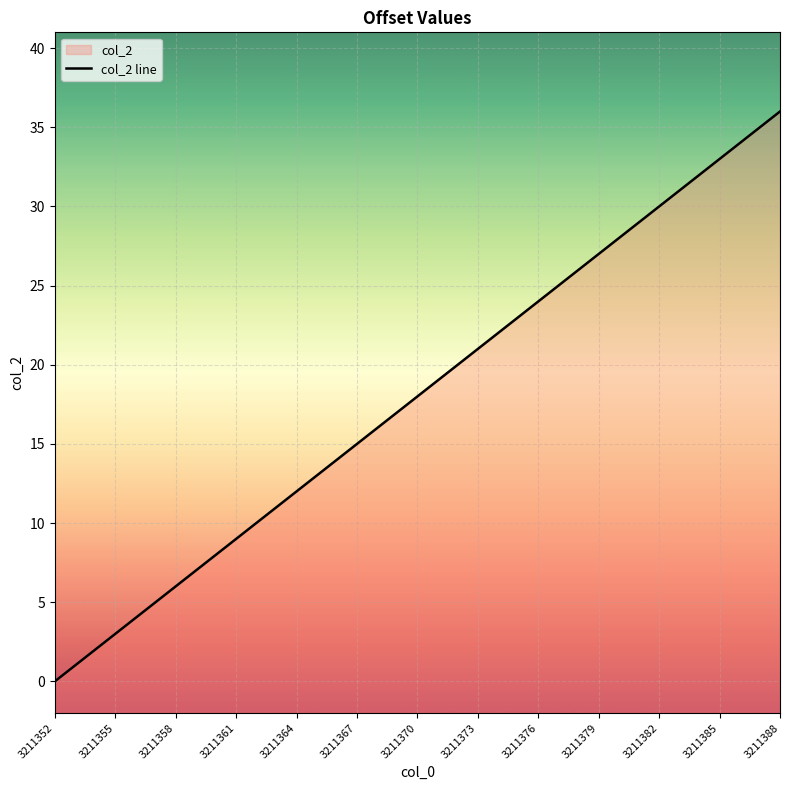

Reading left to right, transcribe all the data shown in this chart.

0	1	2	3	4	5	6	7	8	9	10	11	12	13	14	15	16	17	18	19	20	21	22	23	24	25	26	27	28	29	30	31	32	33	34	35	36